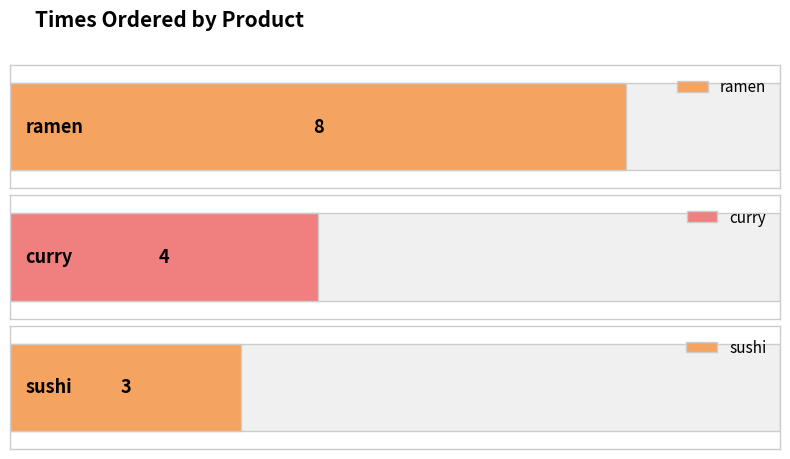

At which category does the chart reach its peak across all series?

ramen